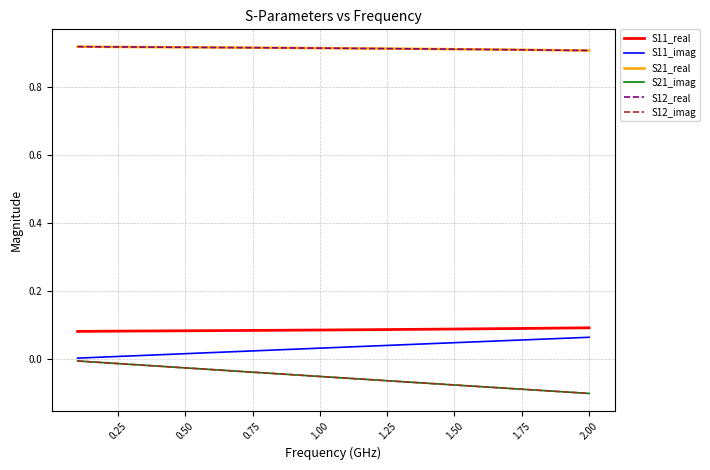

Does the chart display data point markers on the line(s)?

No